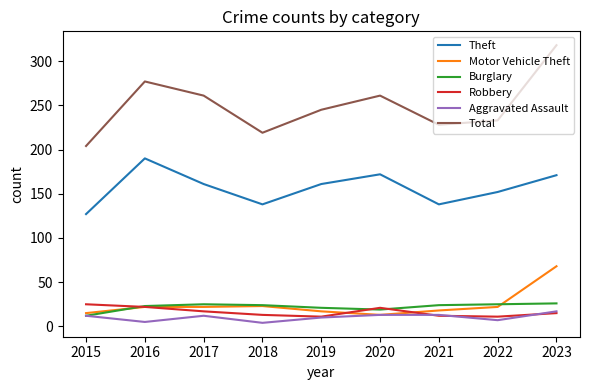

Which series changed the most between 2017 and 2021?

Total